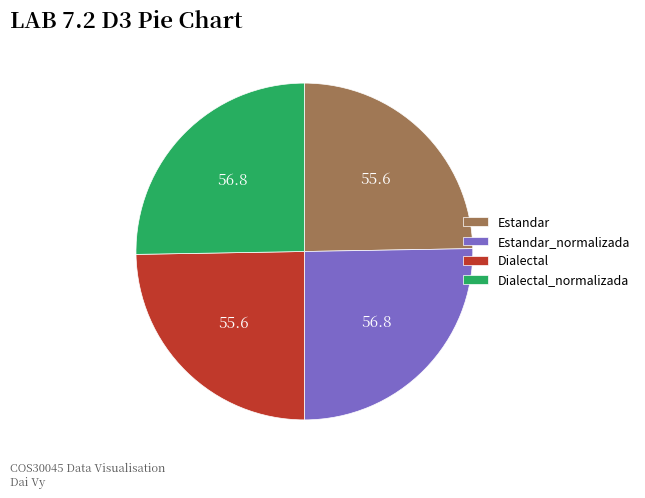

How many slices are in this pie chart?

4